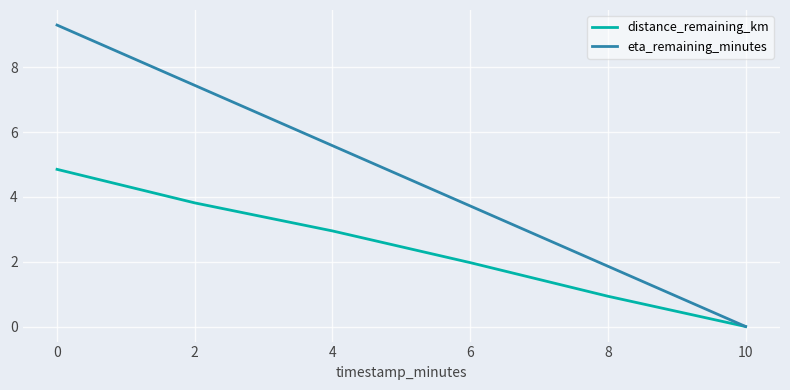

The eta_remaining_minutes series shows 5.6 at 4. True or false?

True